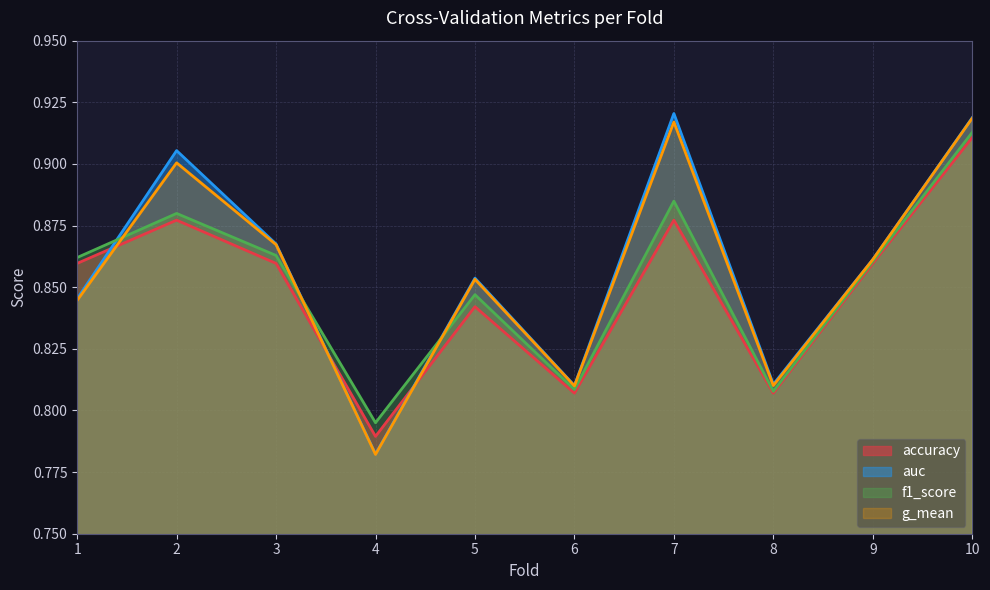

How many lines are shown in the chart?

4